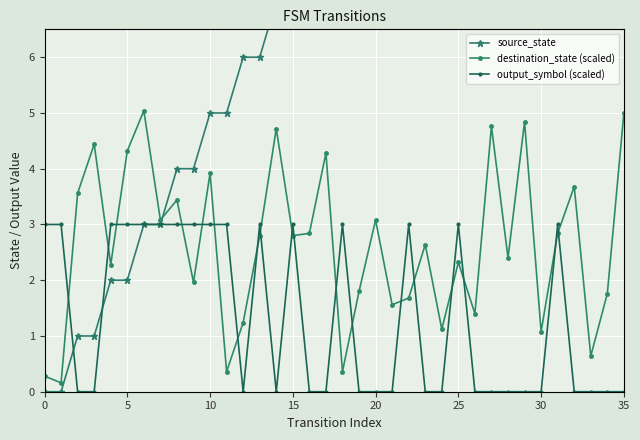

What is the value of the destination_state (scaled) point at the 23rd from the left?

1.7